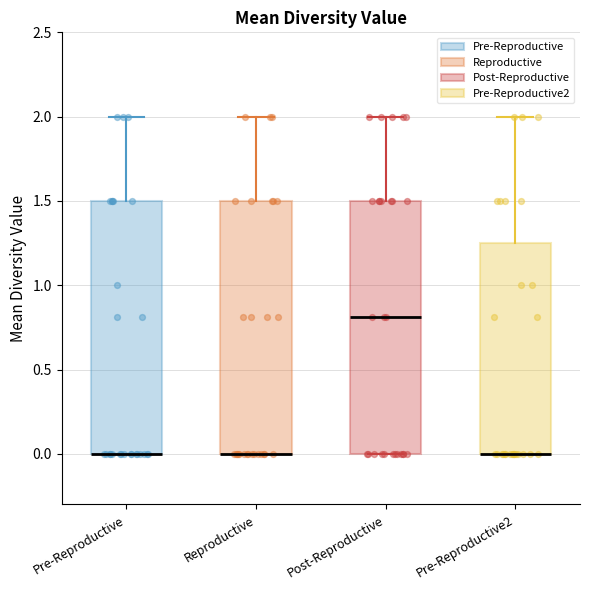

Where is the lower edge of the box for Pre-Reproductive on the y-axis? The values are not printed on the chart, so give them approximately, as read against the axis.

0.00